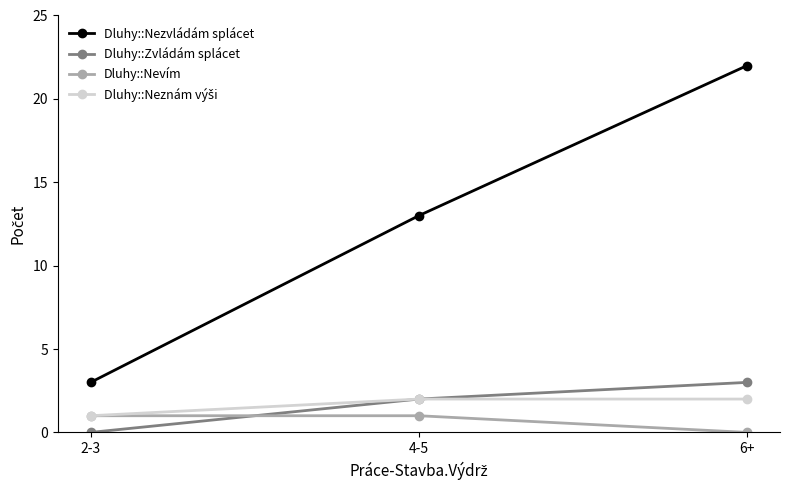

The value of Dluhy::Nevím at 2-3 is 1. True or false?

True